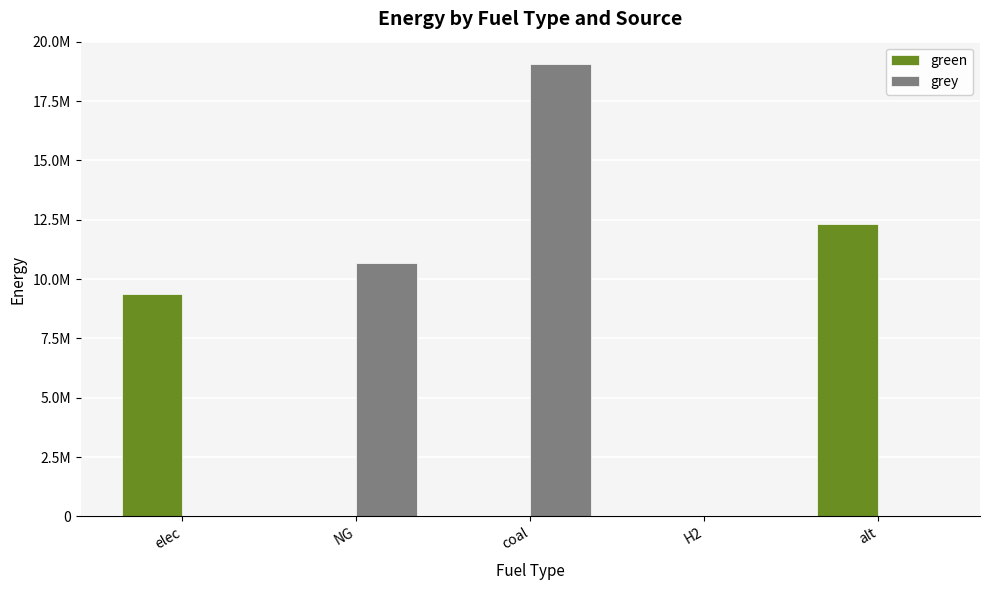

At how many categories does at least one series exceed 8972969?

4